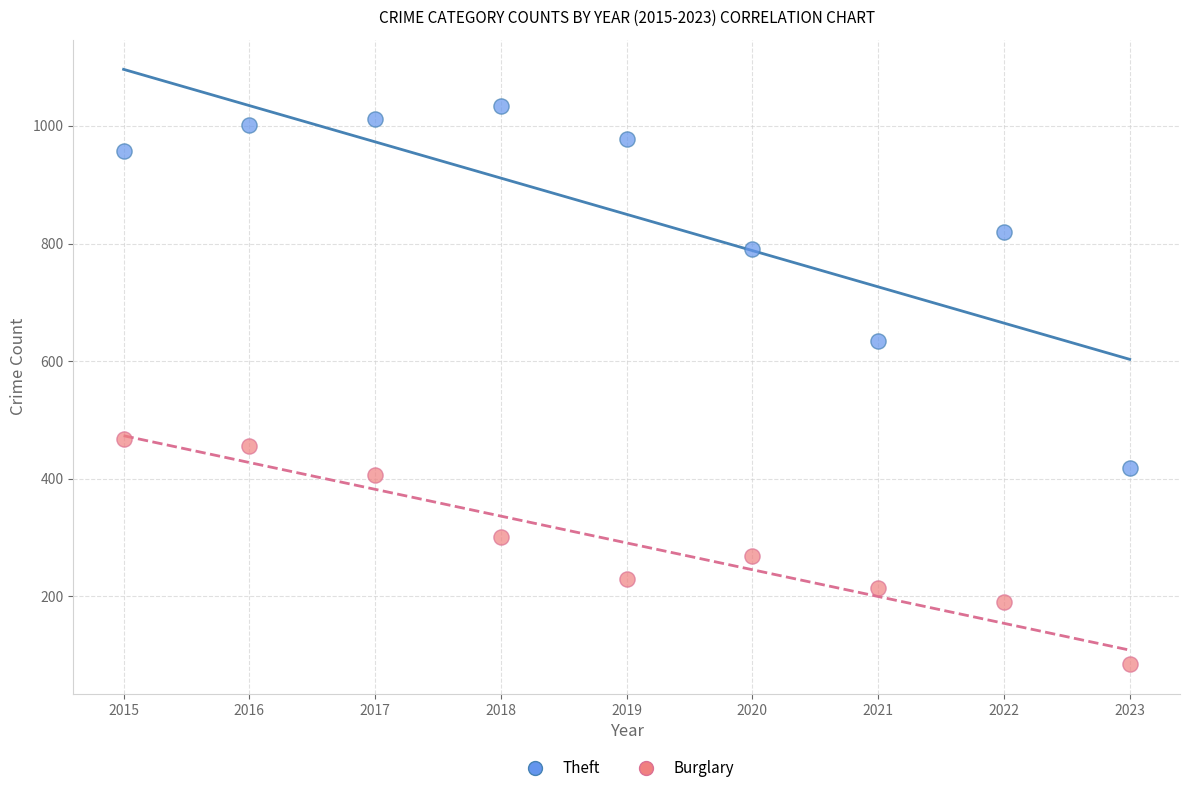

What are all the series names shown in the legend?

Theft, Burglary